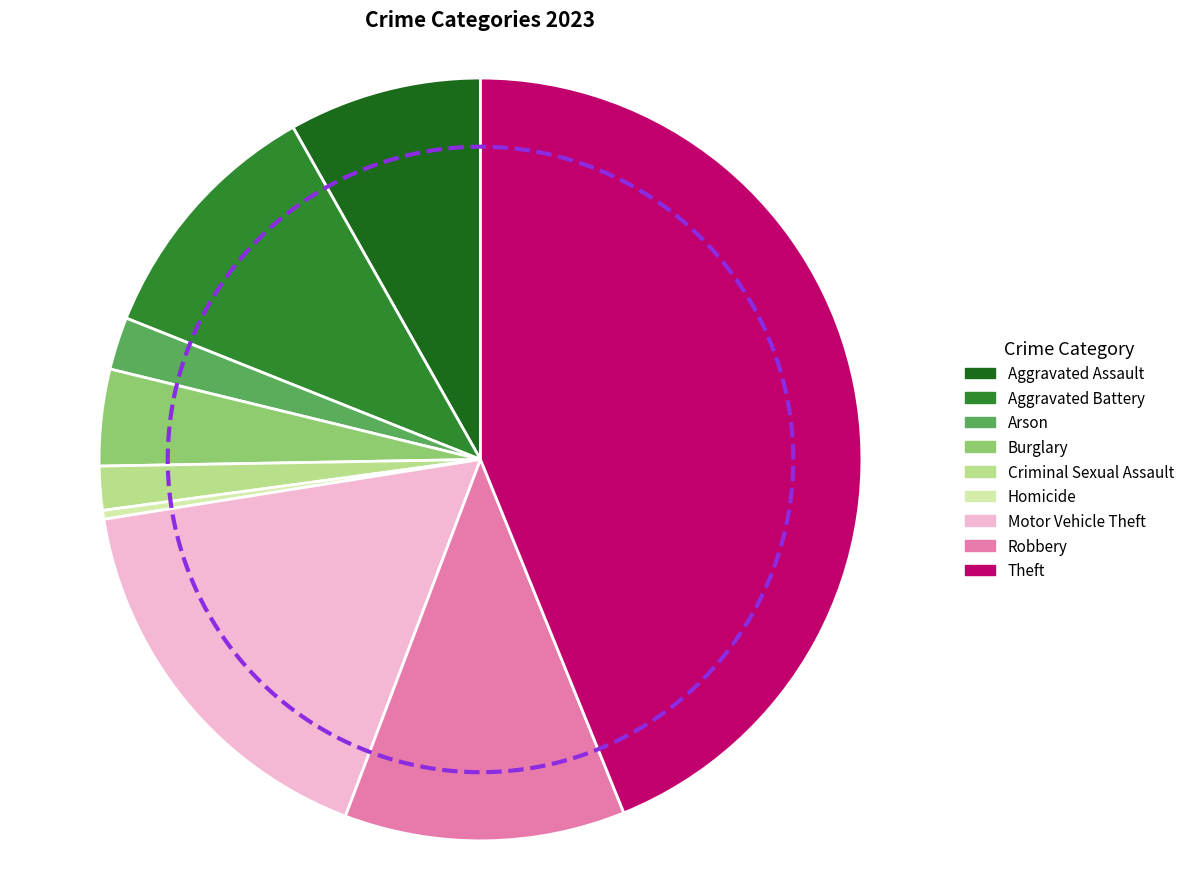

Rank the categories by value from highest to lowest.

Theft, Motor Vehicle Theft, Robbery, Aggravated Battery, Aggravated Assault, Burglary, Arson, Criminal Sexual Assault, Homicide